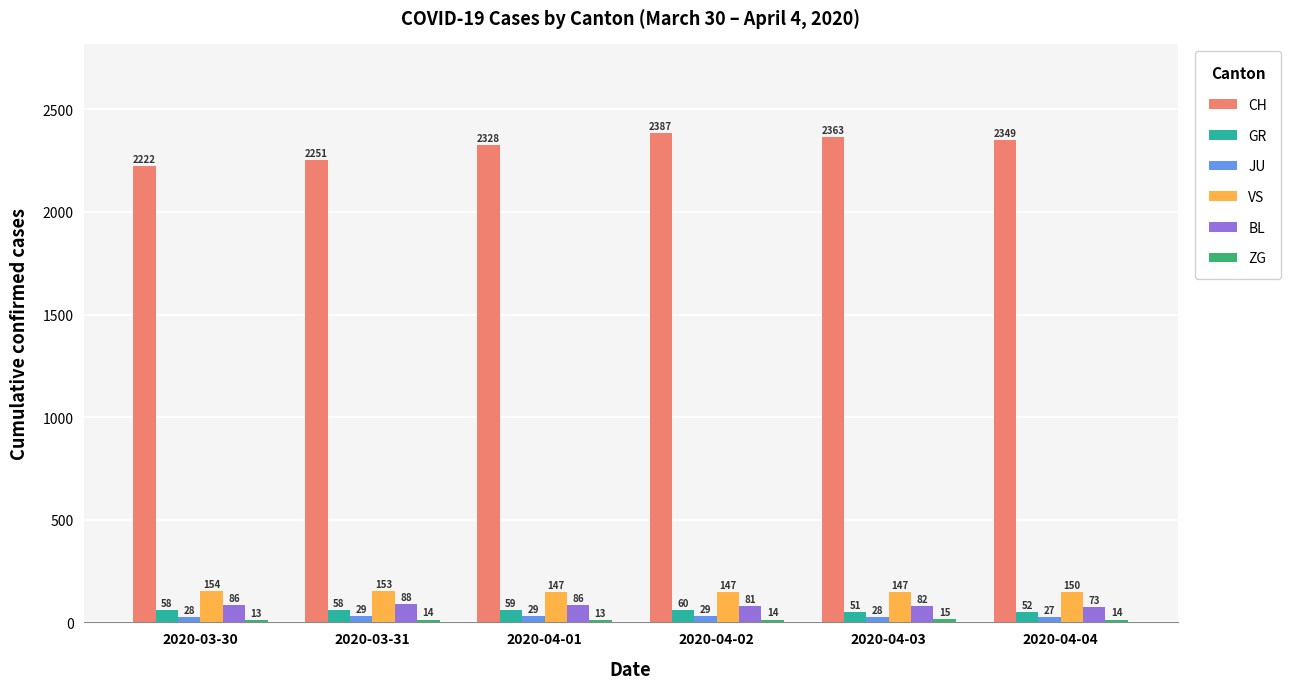

What is the total value across all series at 2020-04-04?

2665